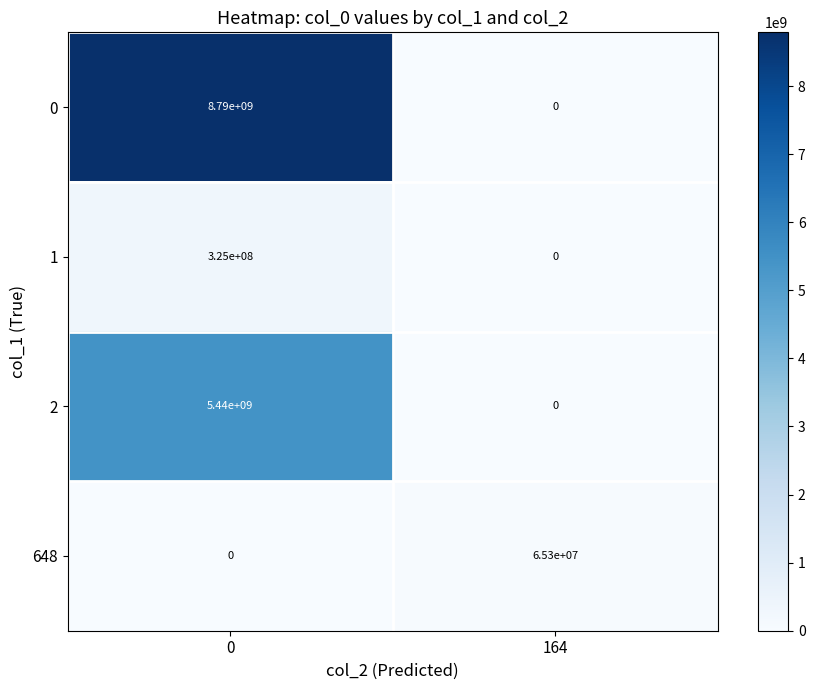

Rank the categories by 2 value from lowest to highest.

164, 0